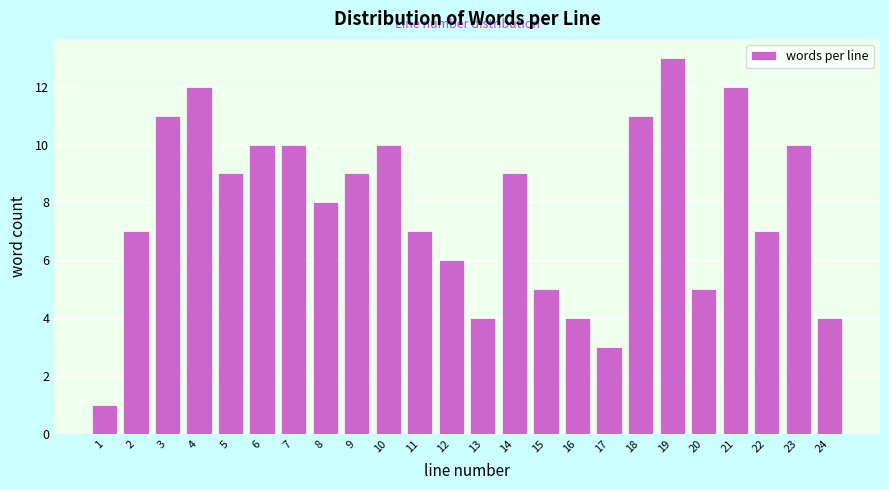

Reading left to right, extract all data points from this chart.

1	7	11	12	9	10	10	8	9	10	7	6	4	9	5	4	3	11	13	5	12	7	10	4